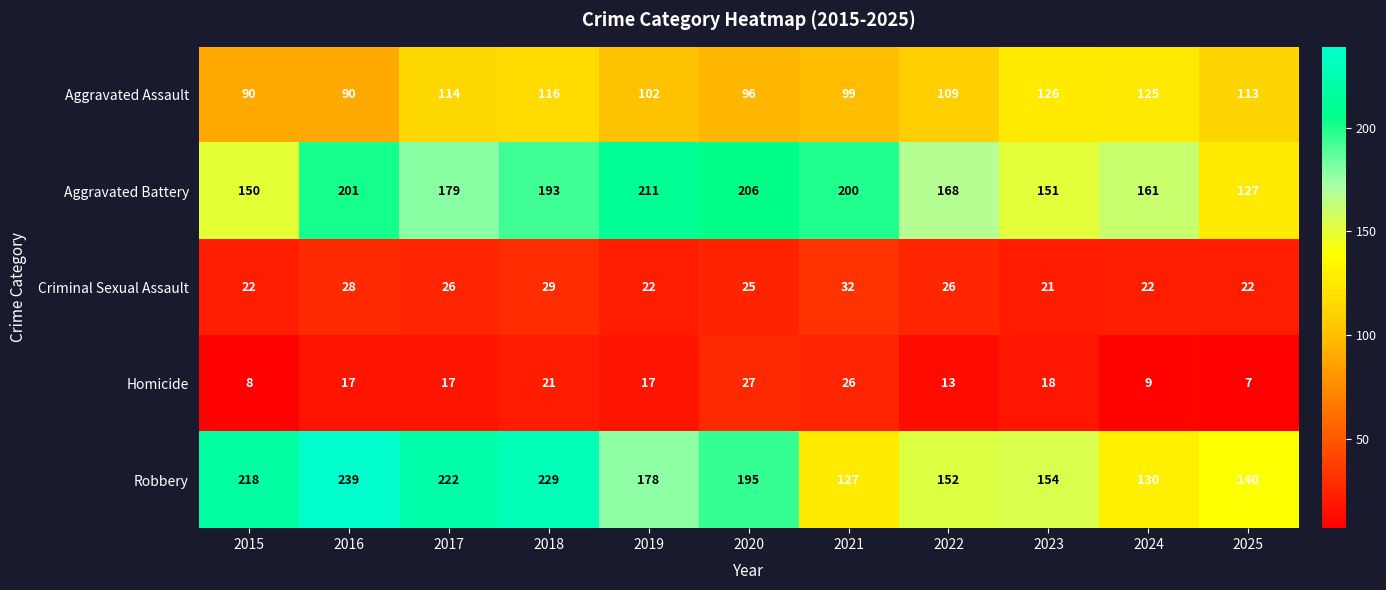

What is the difference between the highest and lowest values at 2019?

194